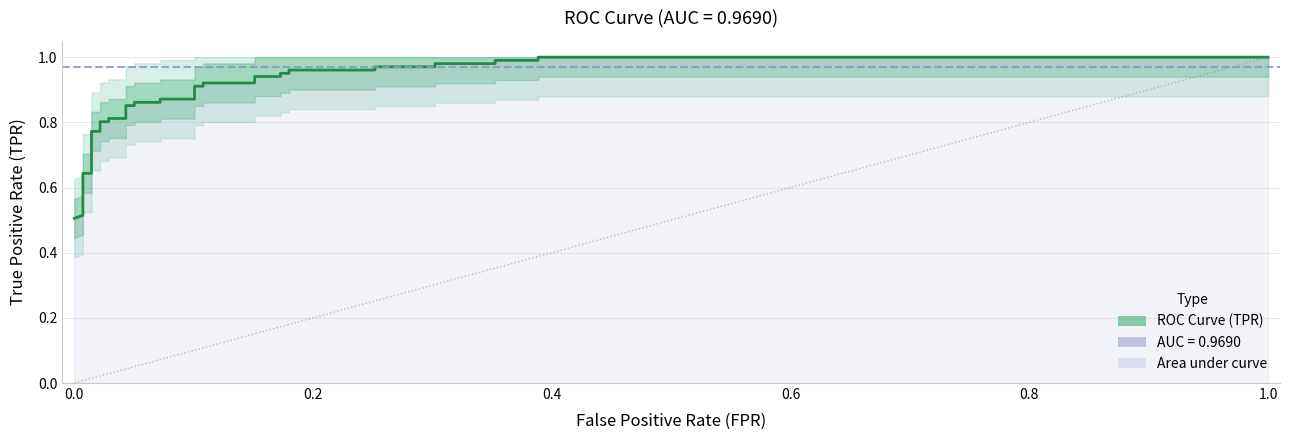

True or false: the data has more than 0 interior local peaks.

False